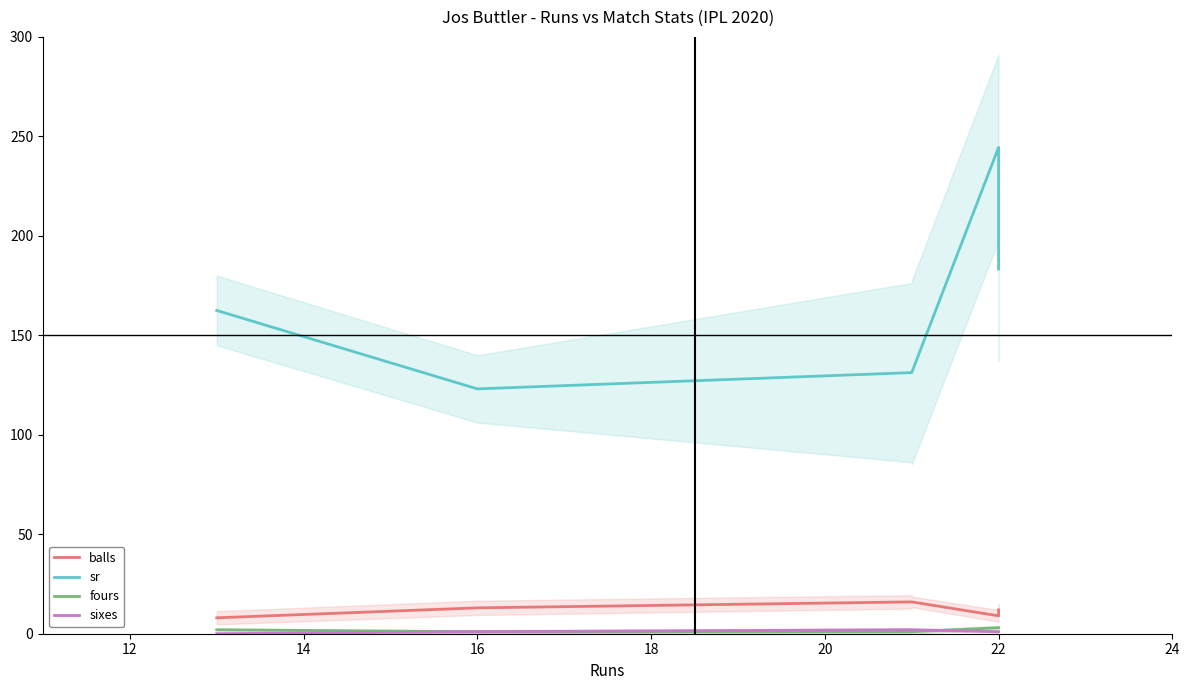

At which label does balls first exceed 12?

16